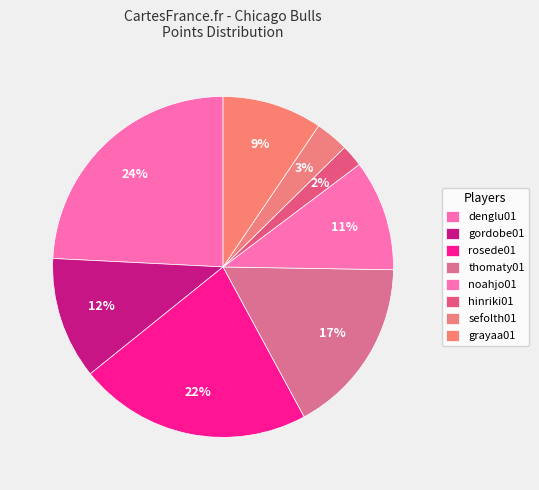

True or false: grayaa01 accounts for 9% of the total.

True